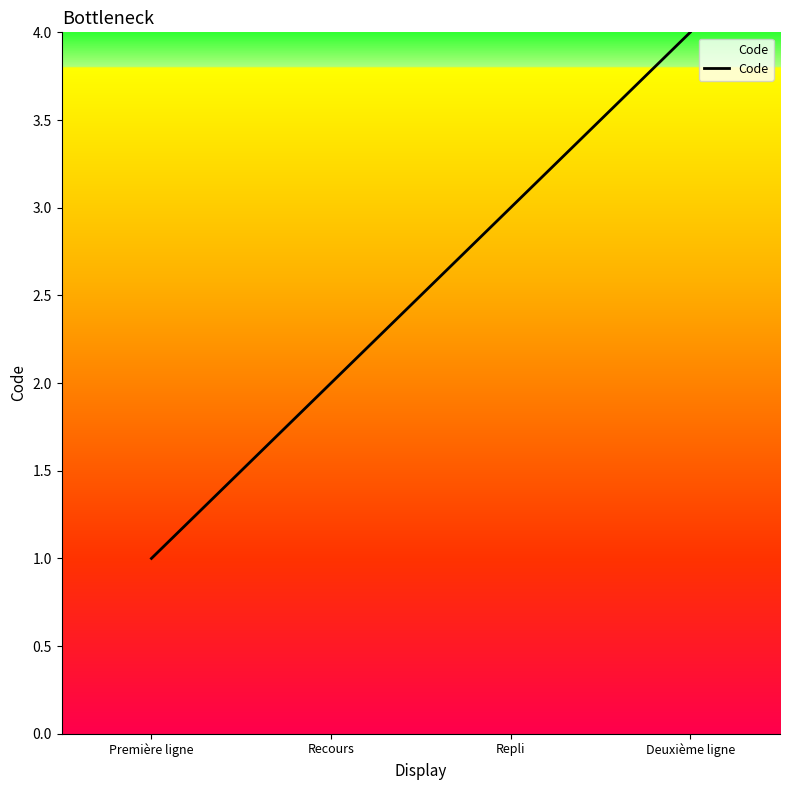

What position from the left is Repli?

3